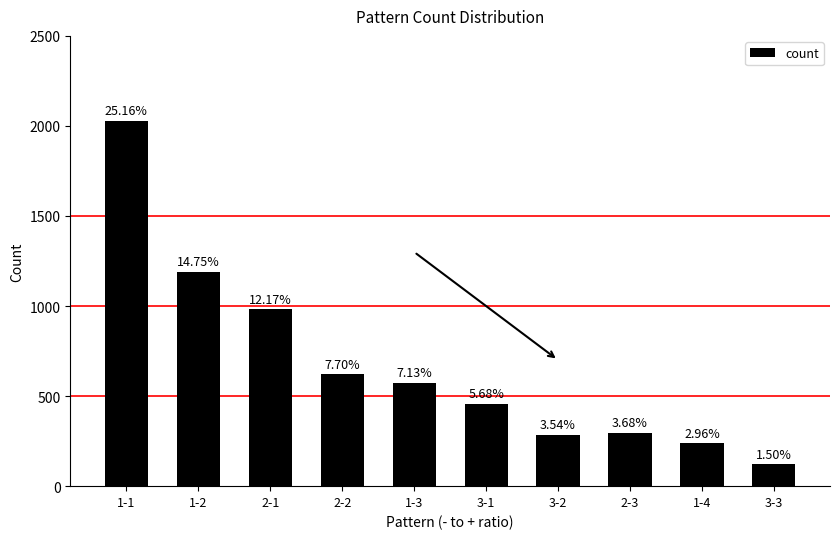

List the labels in order of value, largest first.

1-1, 1-2, 2-1, 2-2, 1-3, 3-1, 2-3, 3-2, 1-4, 3-3